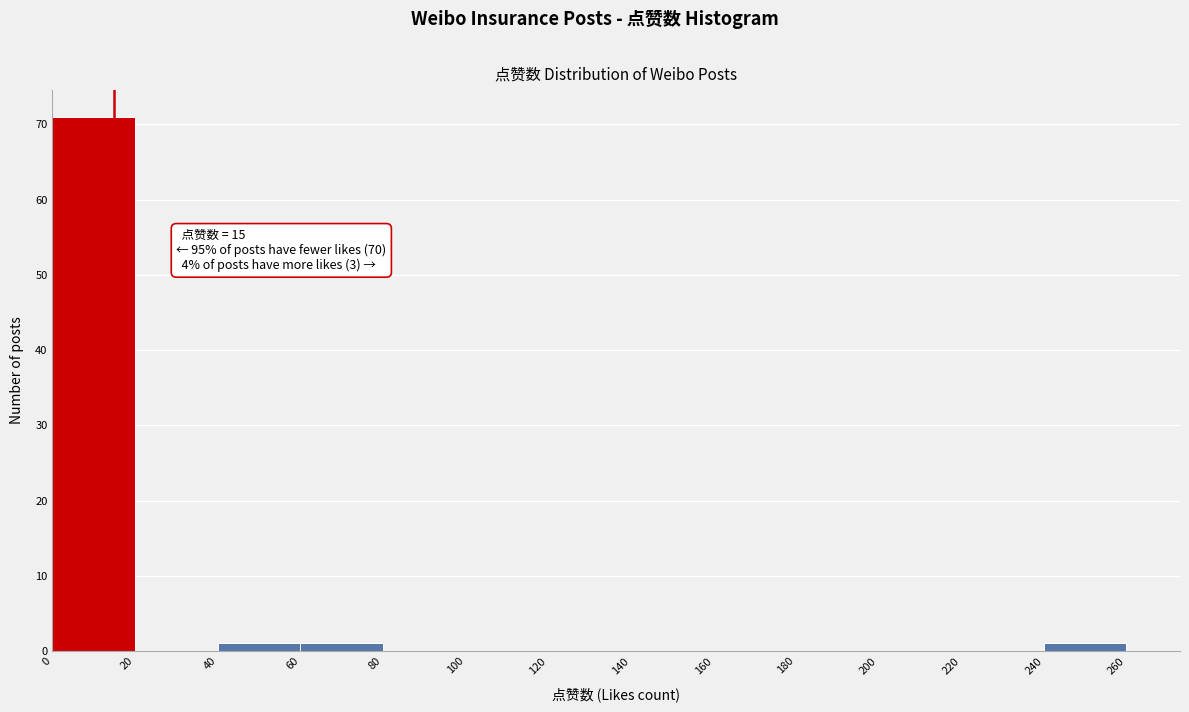

Which range on the x-axis has the tallest bar?

0 to 20